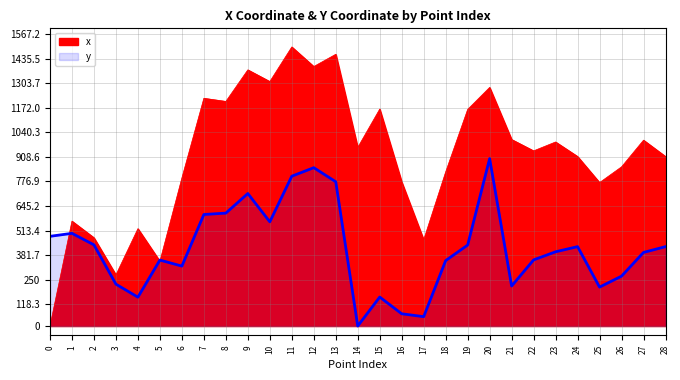

At which category is the sum across all series the highest?

11